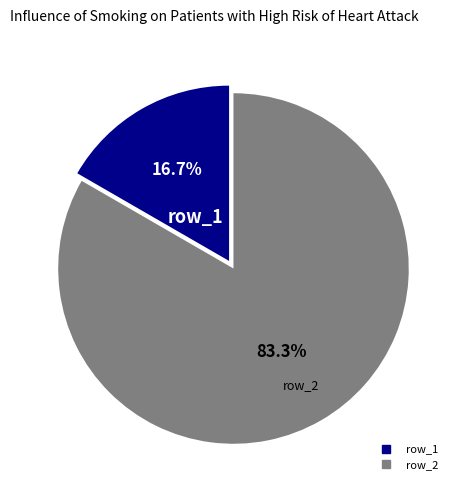

Rank the categories by value from lowest to highest.

row_1, row_2